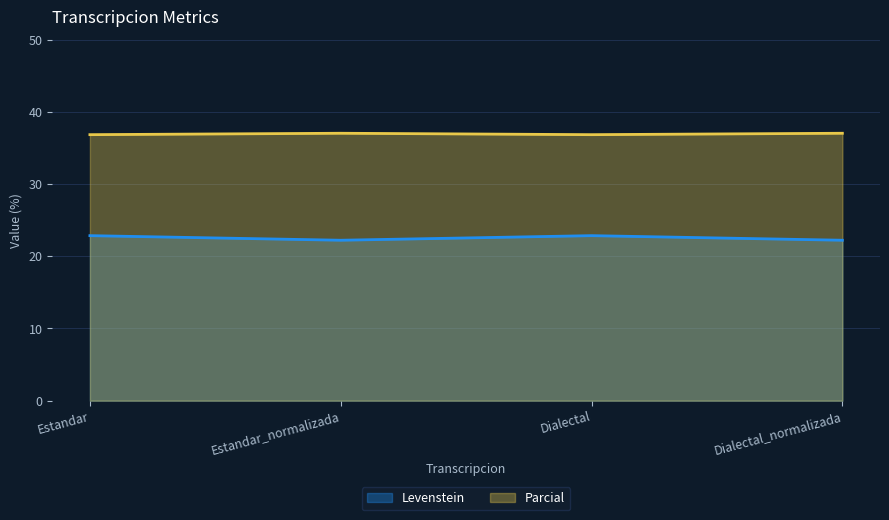

List the series in order of their peak value, lowest first.

Levenstein, Parcial